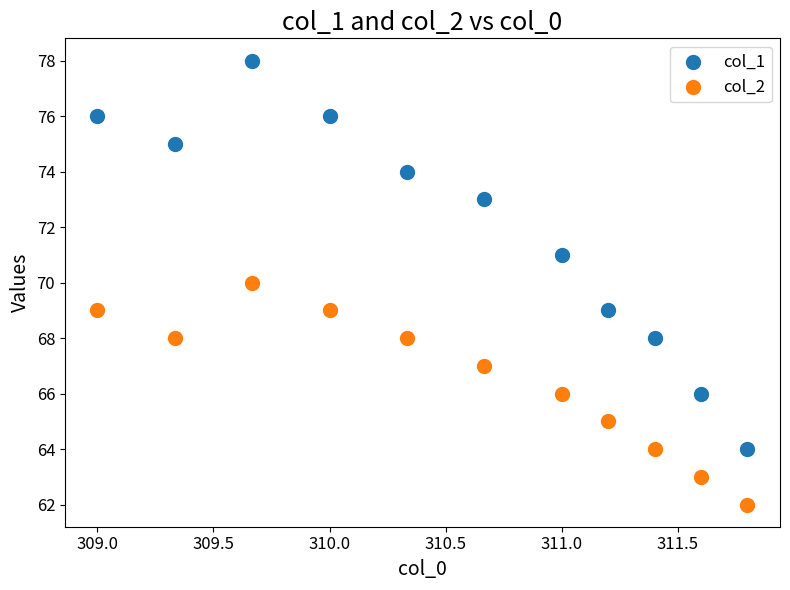

Which series has the largest Y range (max minus min)?

col_1